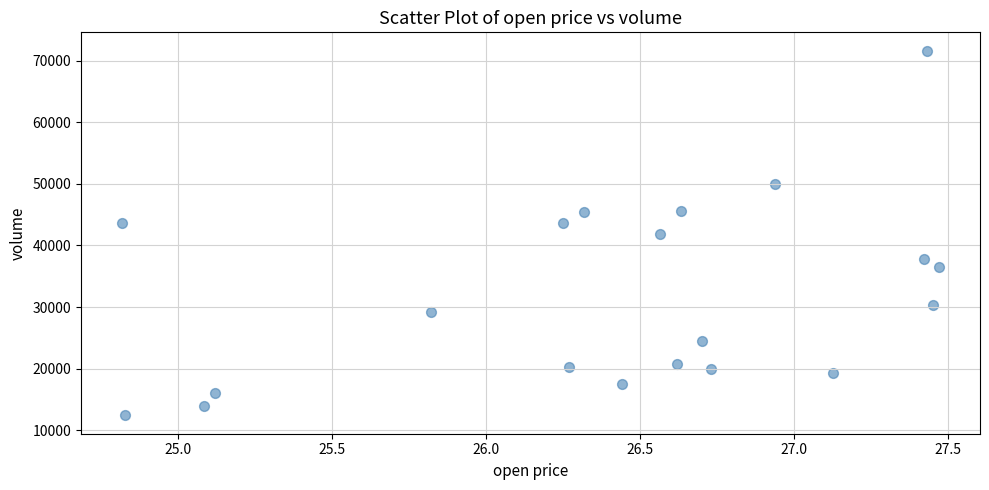

What is the range of X values (max minus min)?

2.7